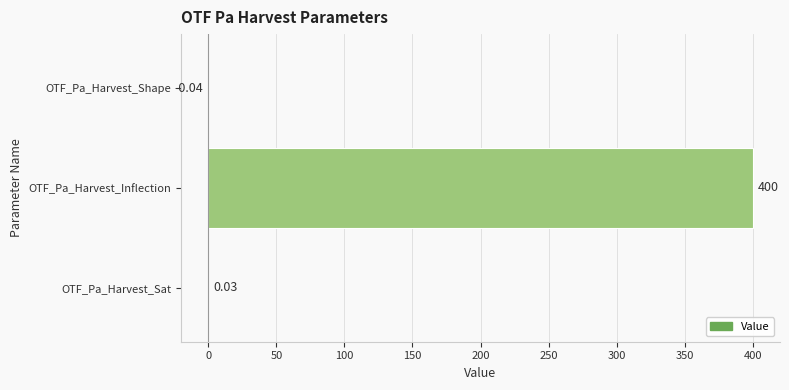

At which category does the chart reach its peak across all series?

OTF_Pa_Harvest_Inflection